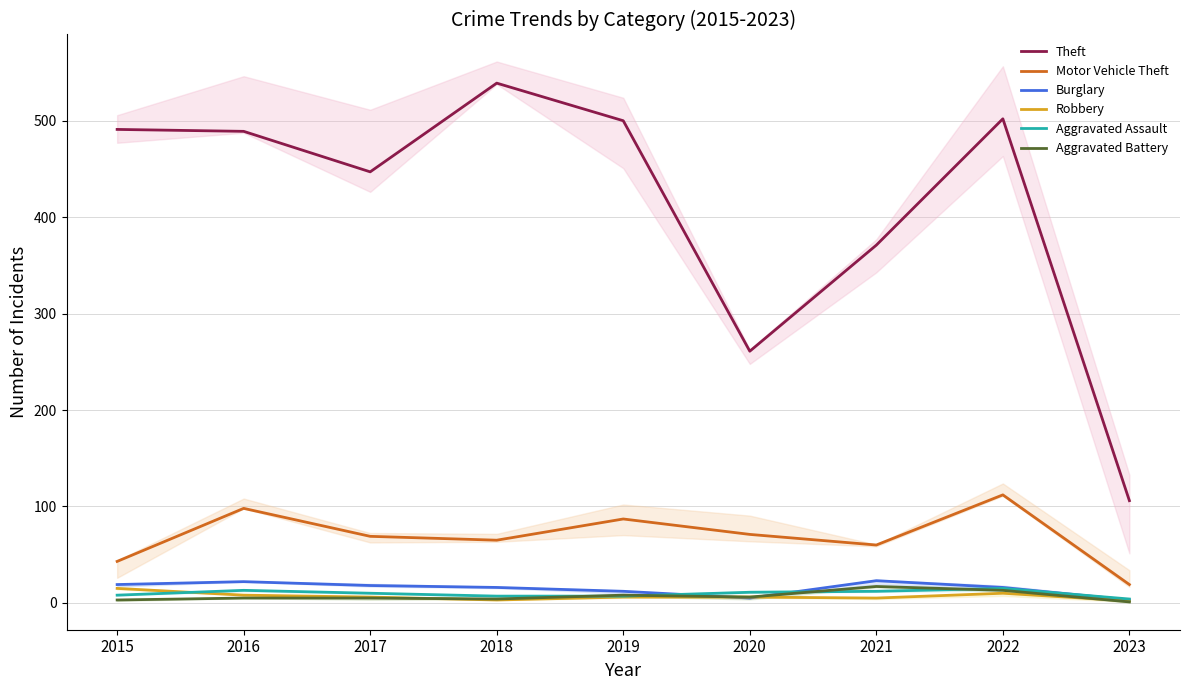

Is it true that Motor Vehicle Theft equals 19 at 2020?

False